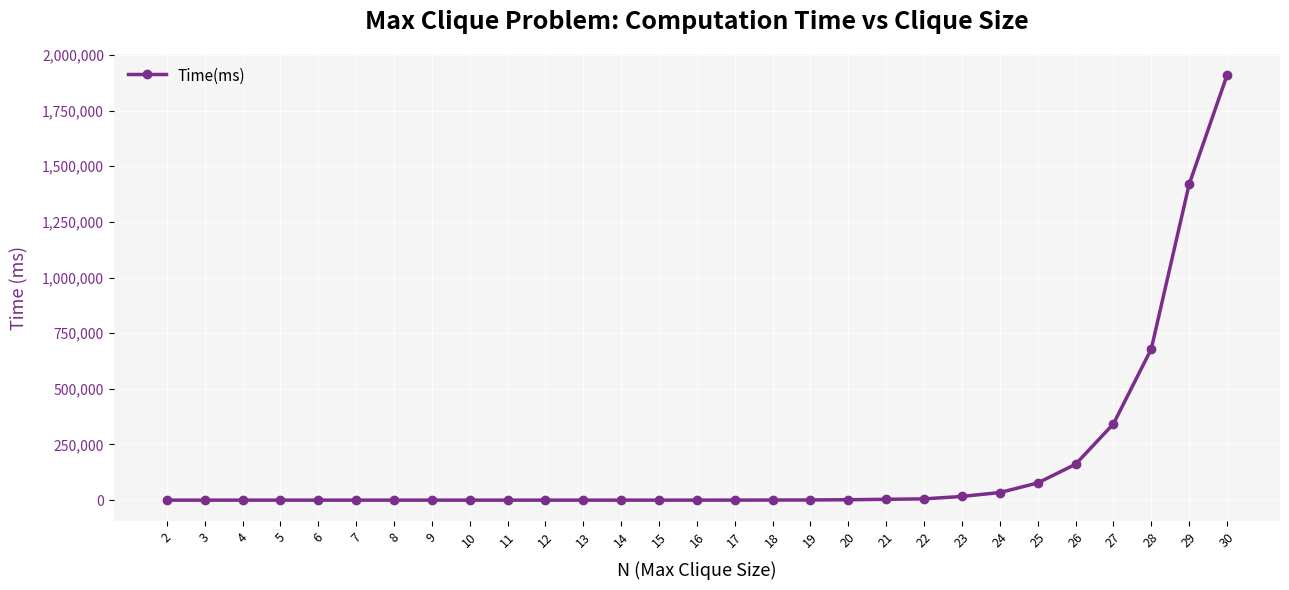

What is the change in value from 17 to 30?

+1908430.3